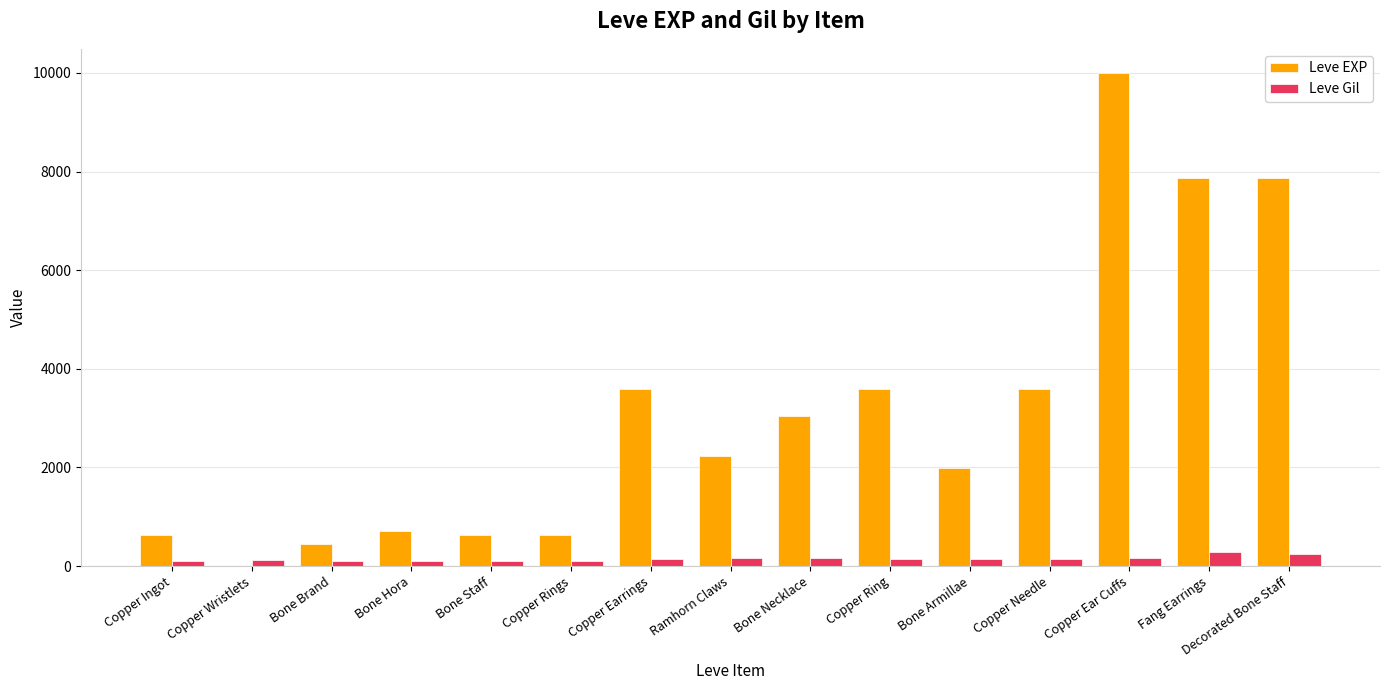

What are all the series names shown in the legend?

Leve EXP, Leve Gil